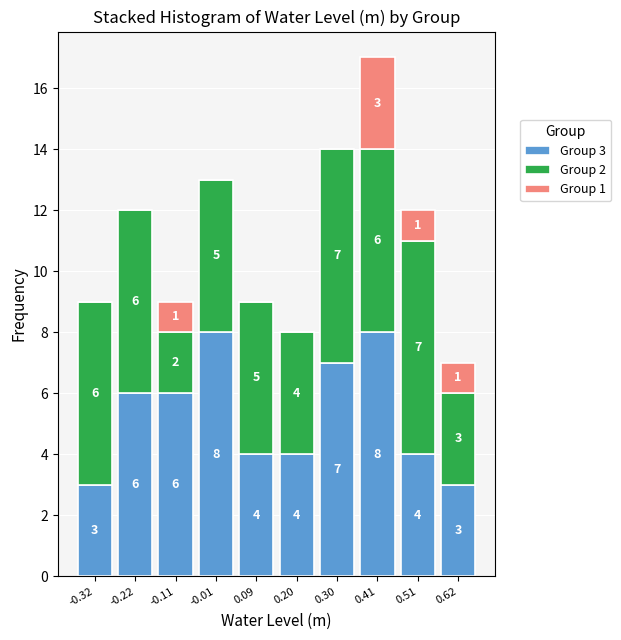

Reading right to left, what are the values for Group 3?

0.62=3	0.51=4	0.41=8	0.30=7	0.20=4	0.09=4	-0.01=8	-0.11=6	-0.22=6	-0.32=3